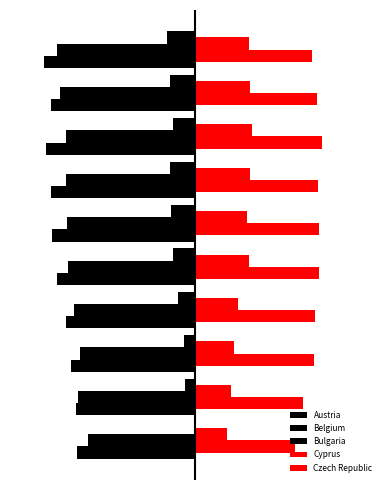

What is the sum of all Czech Republic values?

103.2